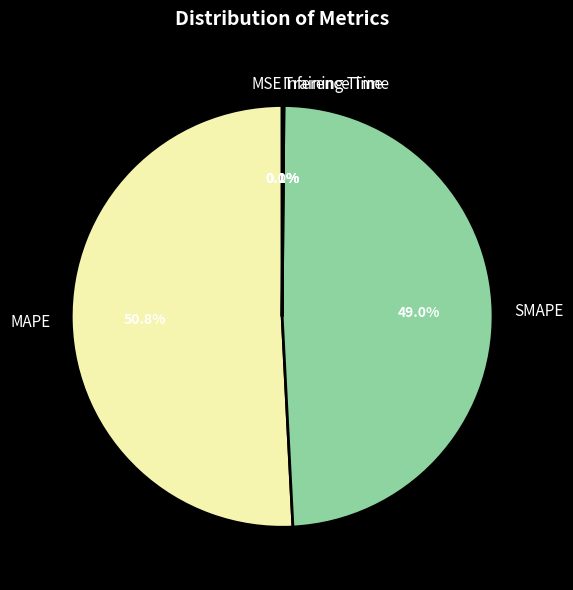

To the nearest percent, what is the difference between the largest and smallest slice percentages?

51%